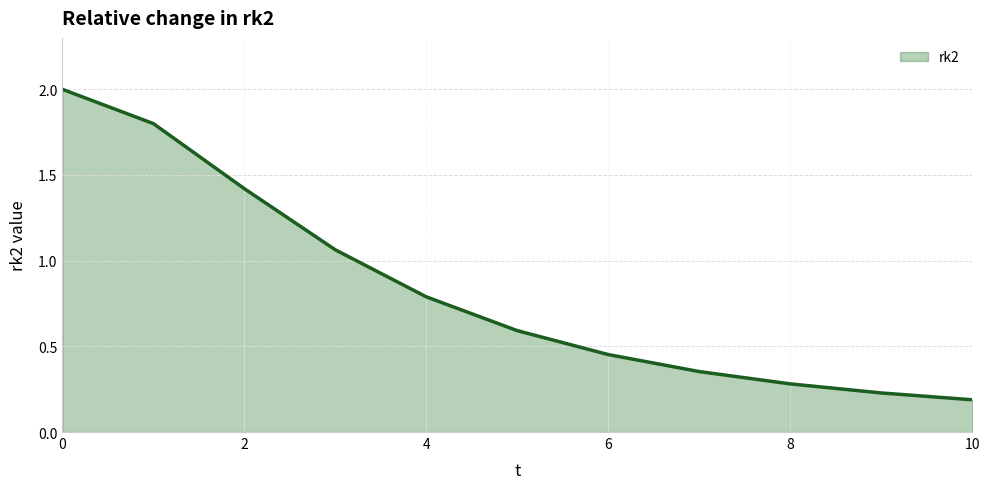

True or false: the data has more than 1 interior local peaks.

False